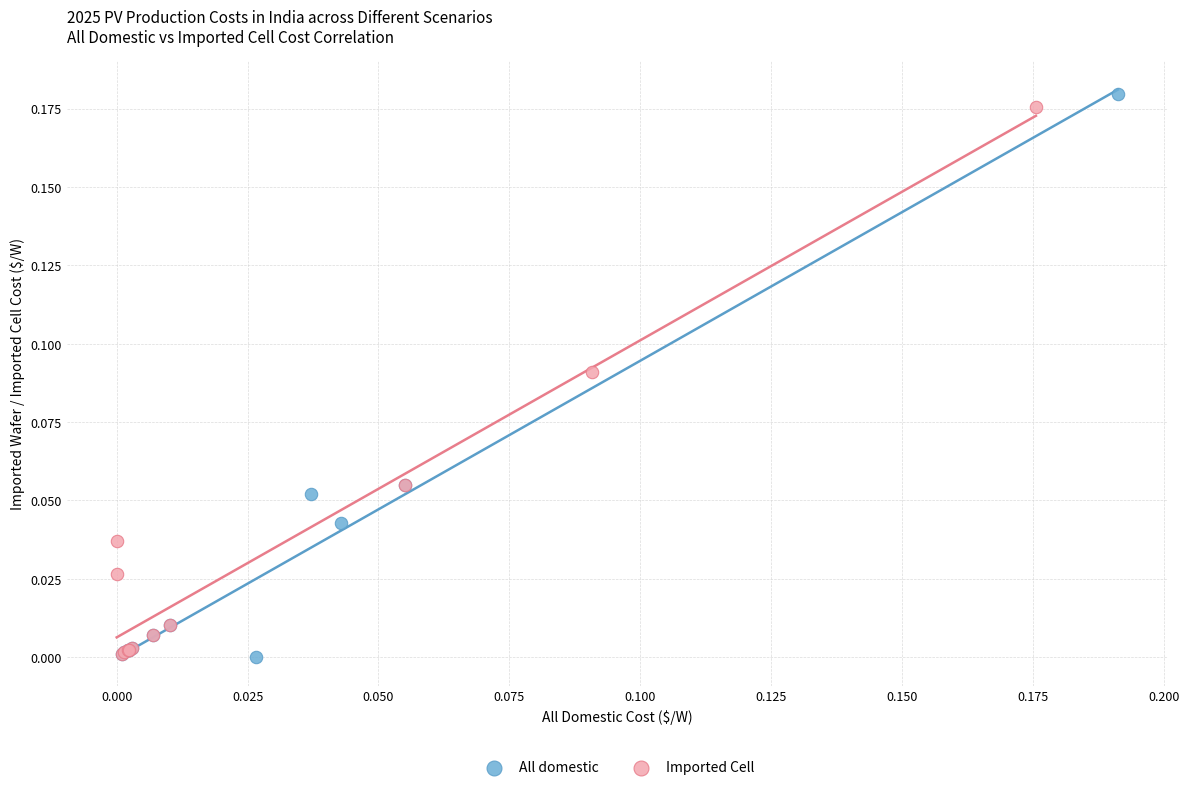

What are all the series names shown in the legend?

All domestic, Imported Cell